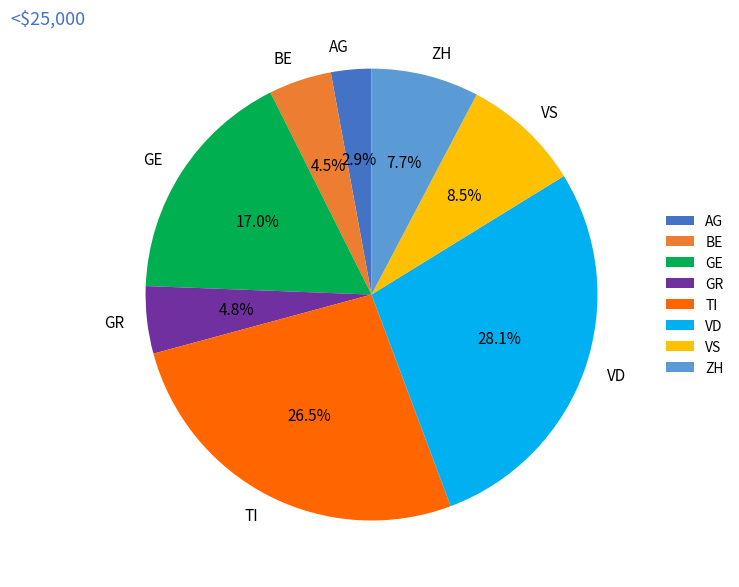

Is it true that VD is 28% of the pie?

True